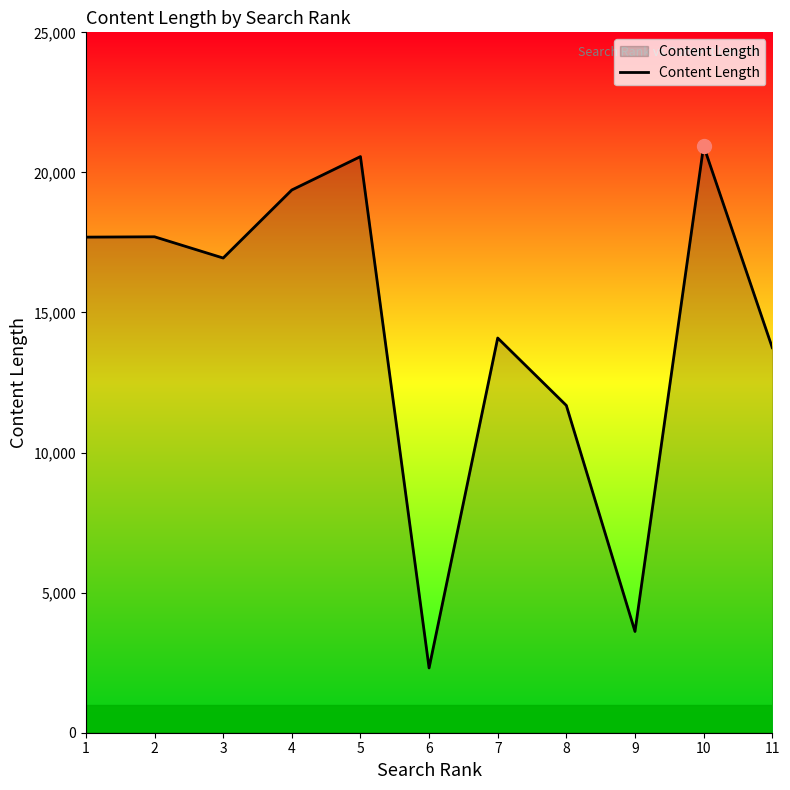

How many lines are shown in the chart?

1